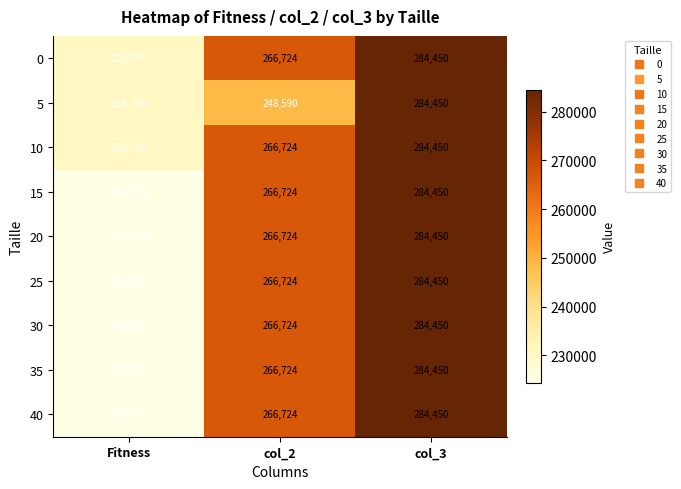

How many distinct data groups are displayed?

9